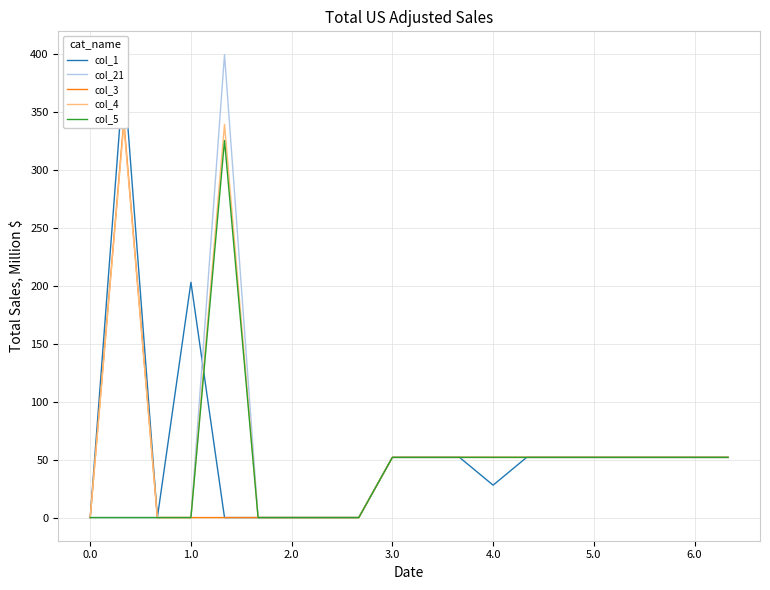

Reading right to left, list all the values displayed in this chart.

col_1: 52.0	52.0	52.0	52.0	52.0	52.0	52.0	28.0	52.0	52.0	52.0	0.0	0.0	0.0	0.0	0.0	203.2	0.0	384.6	0.0
col_21: 52.0	52.0	52.0	52.0	52.0	52.0	52.0	52.0	52.0	52.0	52.0	0.0	0.0	0.0	0.0	400.0	0.0	0.0	0.0	0.0
col_3: 52.0	52.0	52.0	52.0	52.0	52.0	52.0	52.0	52.0	52.0	52.0	0.0	0.0	0.0	0.0	0.0	0.0	0.0	342.7	0.0
col_4: 52.0	52.0	52.0	52.0	52.0	52.0	52.0	52.0	52.0	52.0	52.0	0.0	0.0	0.0	0.0	339.6	0.0	0.0	339.6	0.0
col_5: 52.0	52.0	52.0	52.0	52.0	52.0	52.0	52.0	52.0	52.0	52.0	0.0	0.0	0.0	0.0	325.7	0.0	0.0	0.0	0.0